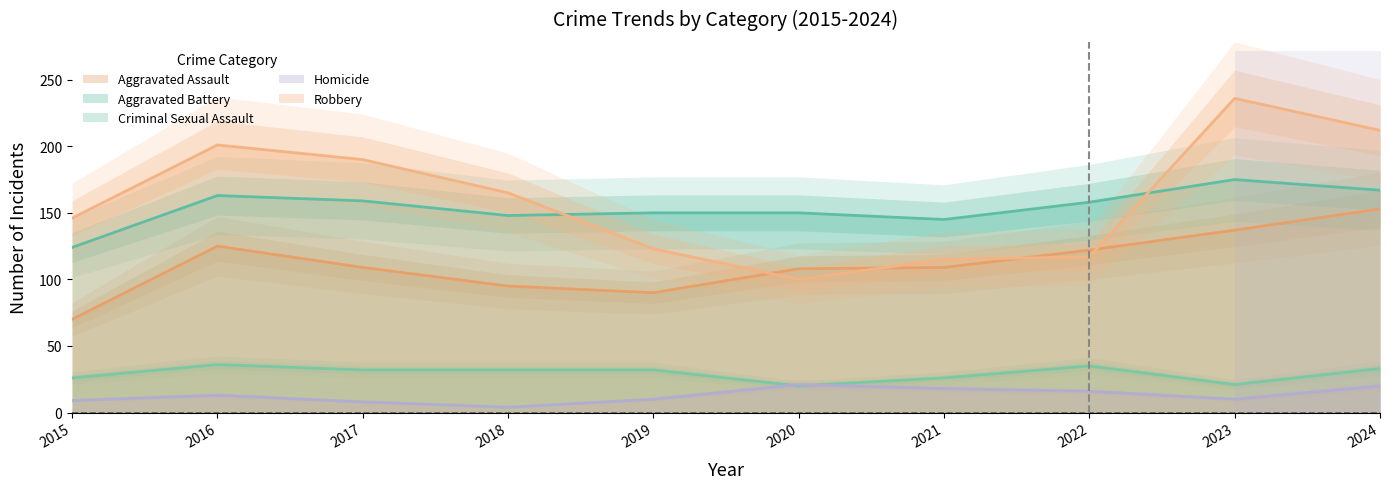

Count the number of categories in the chart.

10